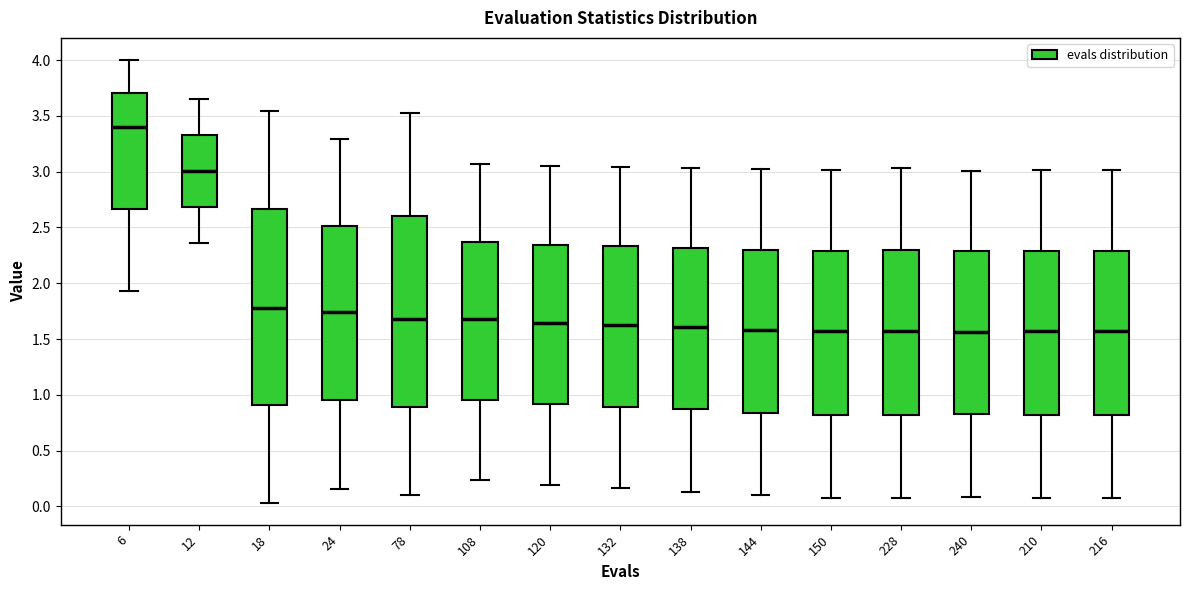

Reading left to right, transcribe this box plot: for each box, give where its median line is, the range the box spans, and where its two whiskers end, as read against the y-axis. The values are not printed on the chart, so give them approximately, as read against the axis.

6: median 3.40, box 2.65 to 3.70, whiskers 1.95 to 4.00
12: median 3.00, box 2.70 to 3.35, whiskers 2.35 to 3.65
18: median 1.80, box 0.90 to 2.65, whiskers 0.05 to 3.55
24: median 1.75, box 0.95 to 2.50, whiskers 0.15 to 3.30
78: median 1.70, box 0.90 to 2.60, whiskers 0.10 to 3.55
108: median 1.70, box 0.95 to 2.35, whiskers 0.25 to 3.05
120: median 1.65, box 0.90 to 2.35, whiskers 0.20 to 3.05
132: median 1.60, box 0.90 to 2.35, whiskers 0.15 to 3.05
138: median 1.60, box 0.85 to 2.30, whiskers 0.15 to 3.05
144: median 1.60, box 0.85 to 2.30, whiskers 0.10 to 3.00
150: median 1.55, box 0.80 to 2.30, whiskers 0.10 to 3.00
228: median 1.55, box 0.80 to 2.30, whiskers 0.10 to 3.05
240: median 1.55, box 0.85 to 2.30, whiskers 0.10 to 3.00
210: median 1.55, box 0.80 to 2.30, whiskers 0.10 to 3.00
216: median 1.55, box 0.80 to 2.30, whiskers 0.10 to 3.00